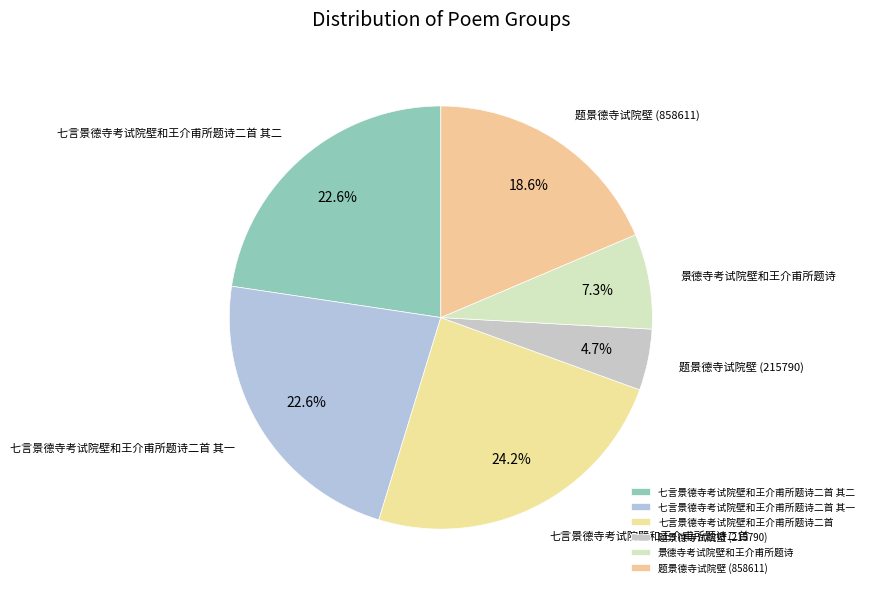

What is the ratio of the value at 七言景德寺考试院壁和王介甫所题诗二首 其一 to the value at 题景德寺试院壁 (858611)?

1.2